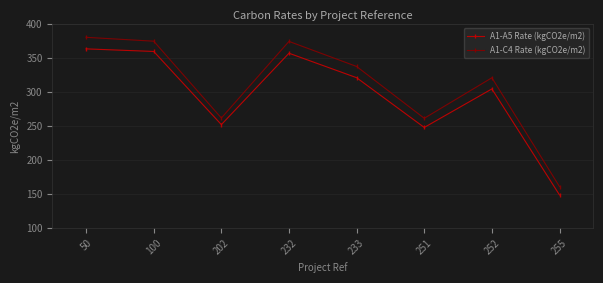

Rank the categories by A1-A5 Rate (kgCO2e/m2) value from highest to lowest.

50, 100, 232, 233, 252, 202, 251, 255